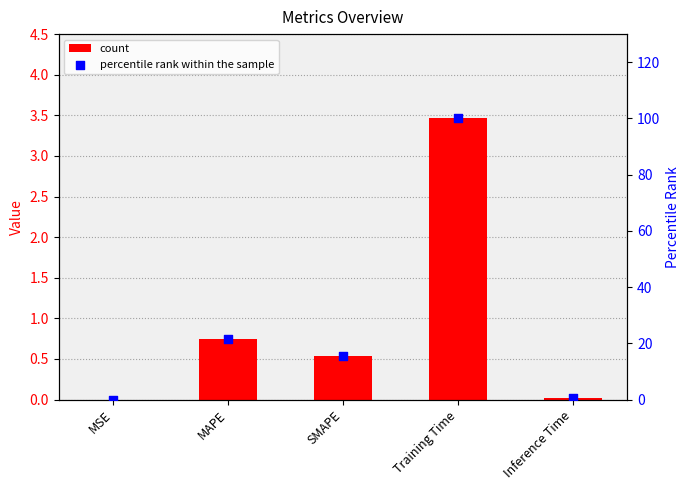

Is the value of col_1 at Inference Time greater than the value of percentile rank within the sample at SMAPE?

No